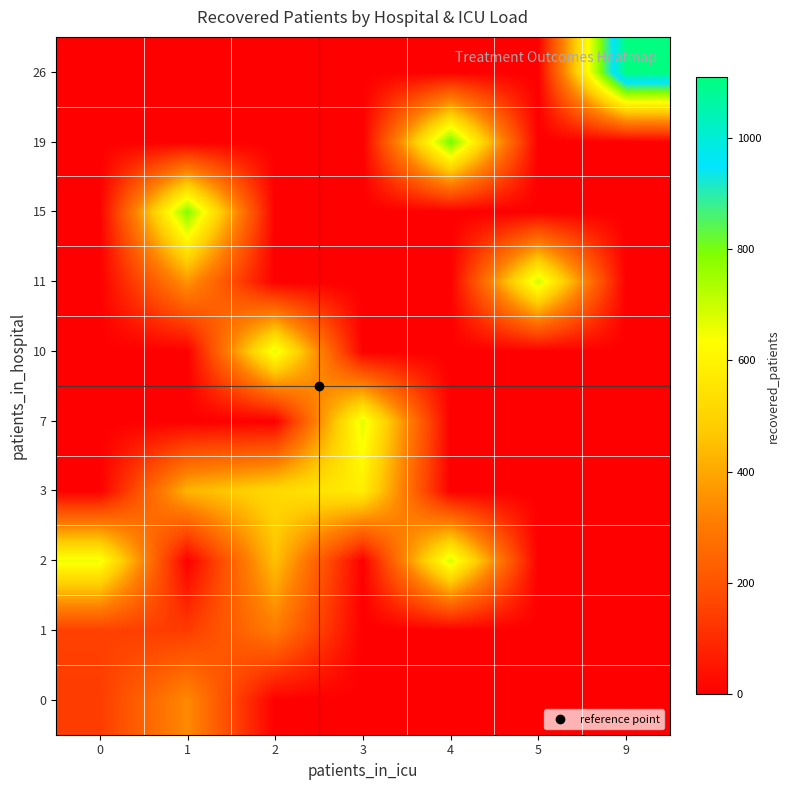

At how many categories does at least one series exceed 94?

7